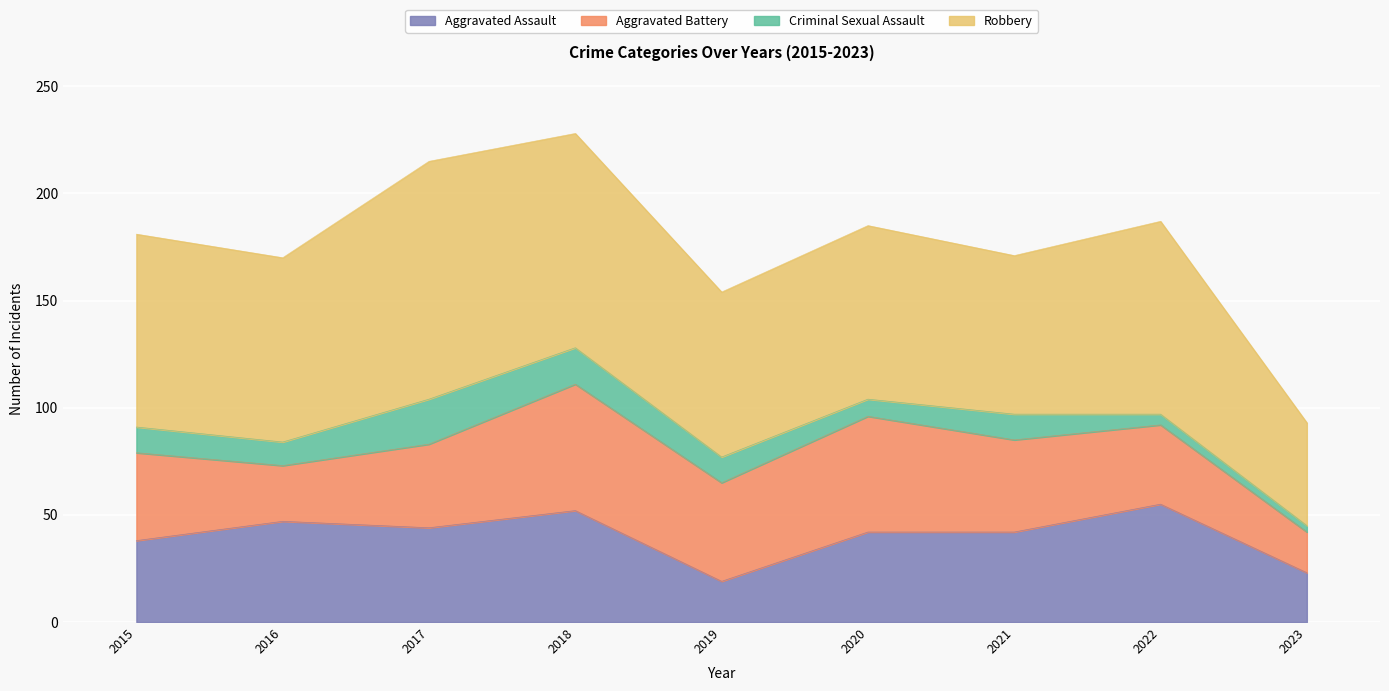

What is the value of the Aggravated Assault point at the 6th from the left?

42